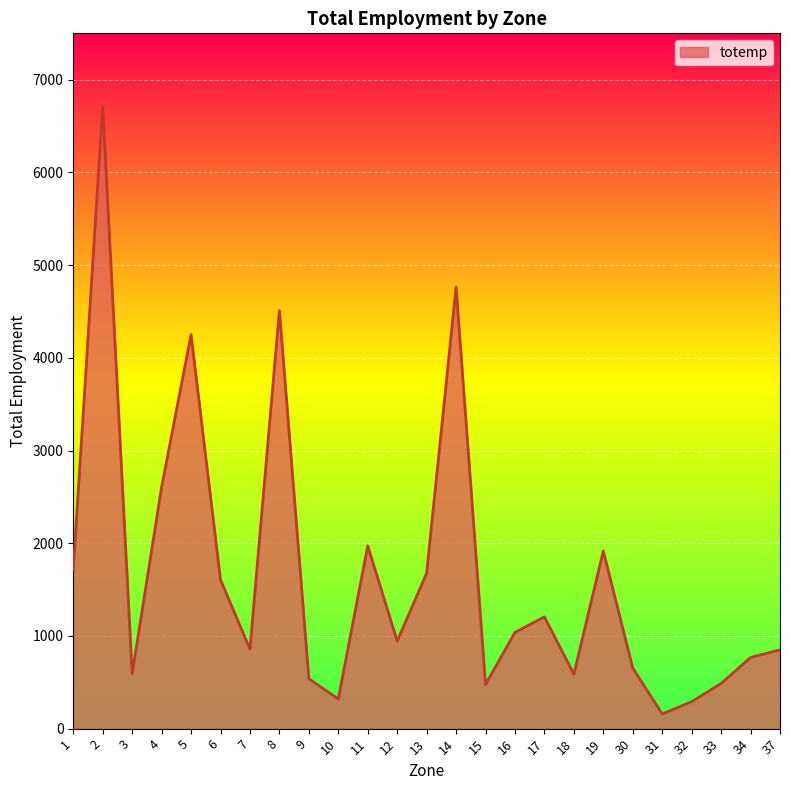

Read the value at 5.

4250.3